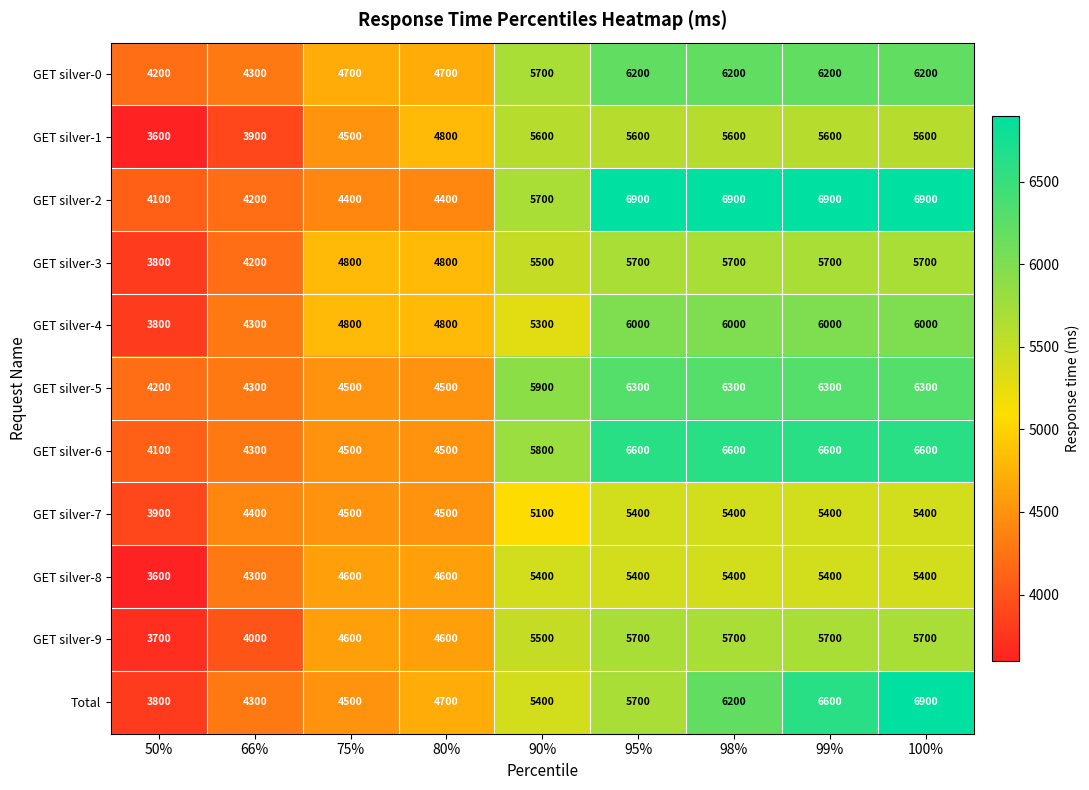

Where is GET silver-2 nearest to the value 5500?

90%